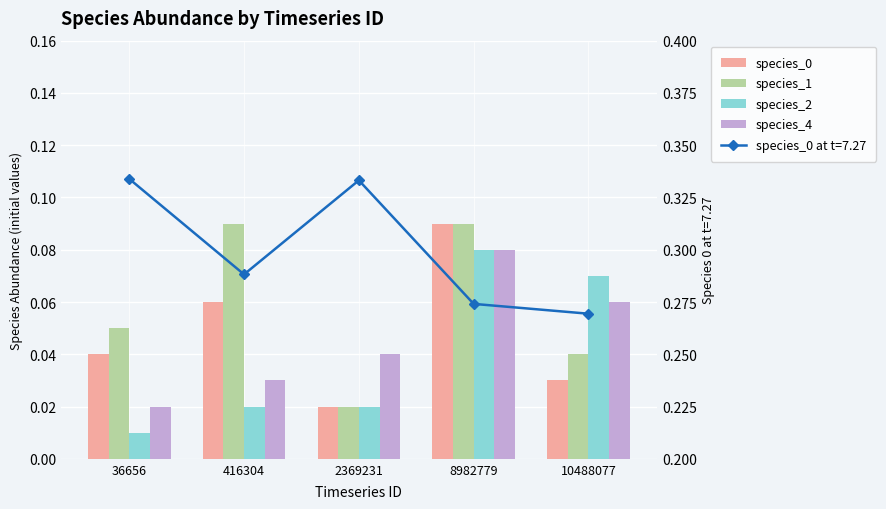

How many categories are shown in the chart?

5